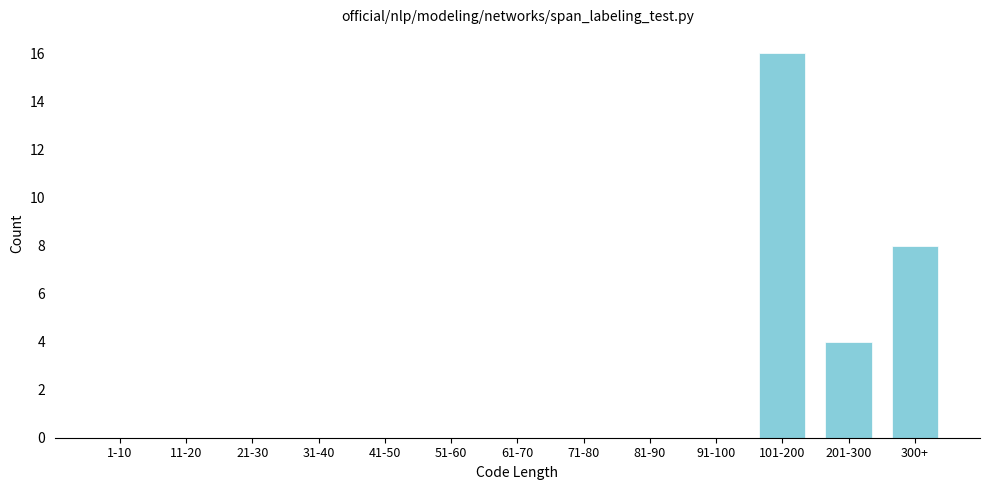

Reading left to right, extract all data points from this chart.

1-10=0	11-20=0	21-30=0	31-40=0	41-50=0	51-60=0	61-70=0	71-80=0	81-90=0	91-100=0	101-200=16	201-300=4	300+=8